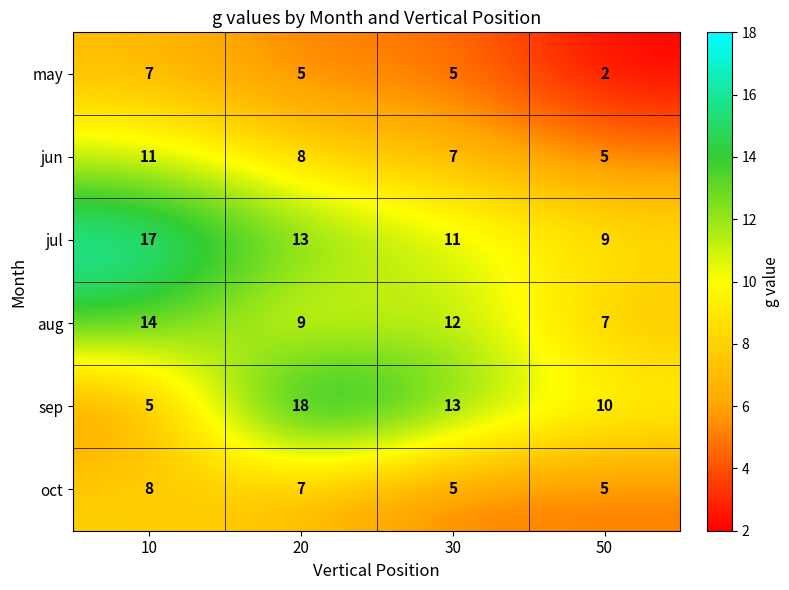

Count the aug values in the range 9 to 14.

3